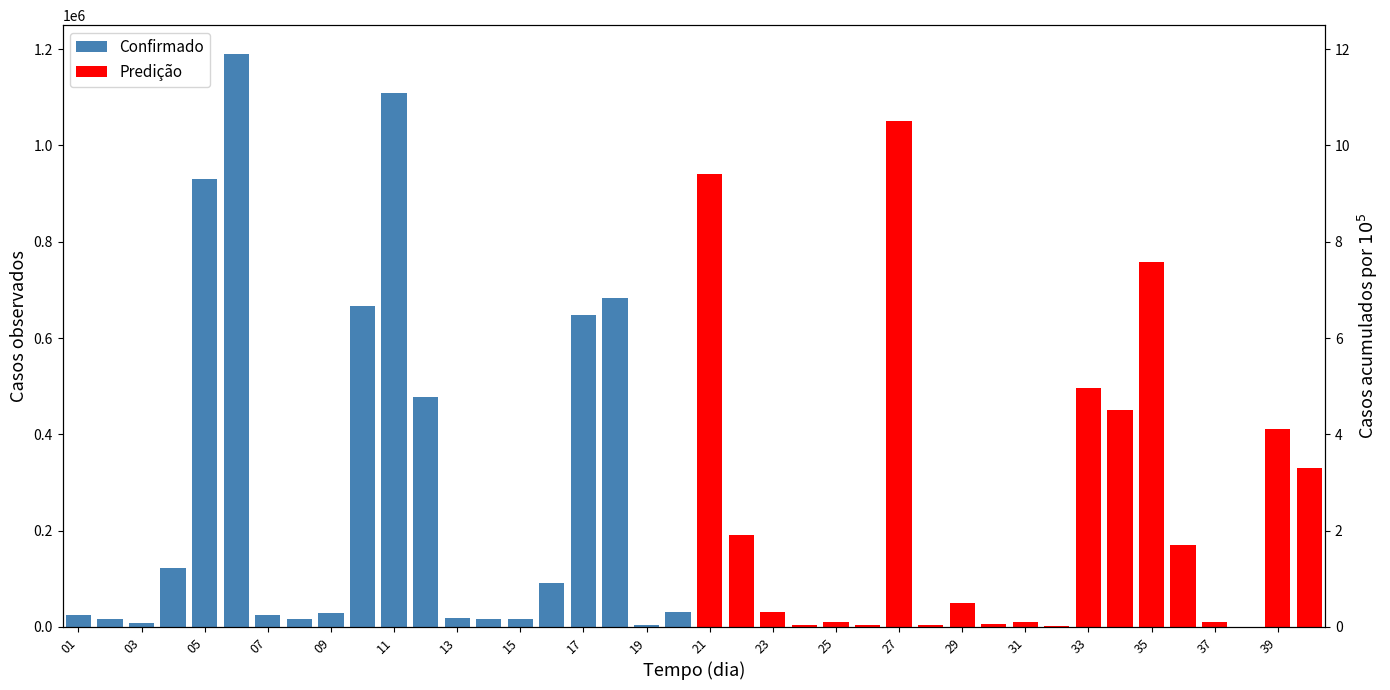

How many values in Predição are above zero?

19